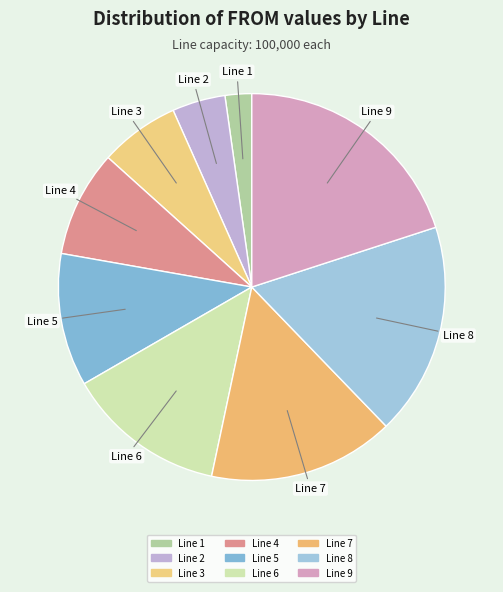

Is there a majority slice in this chart?

No